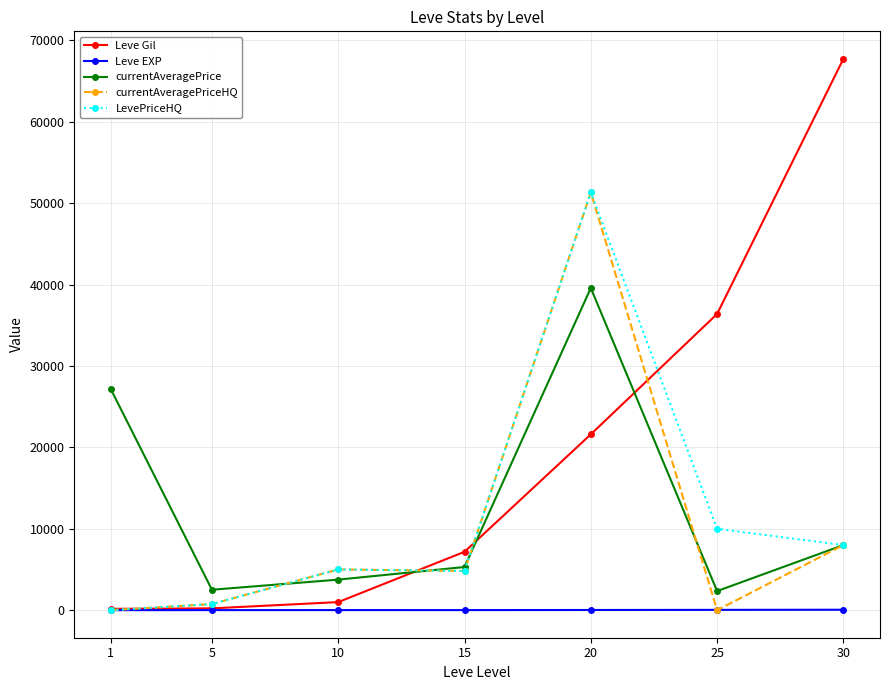

At which category is the sum across all series the highest?

20